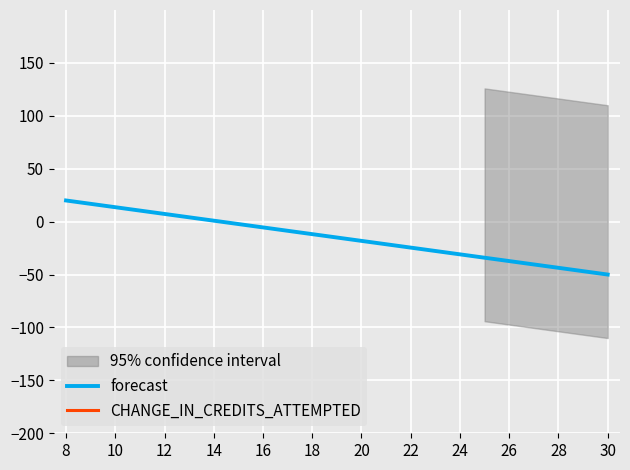

What is the maximum value for forecast?

20.0